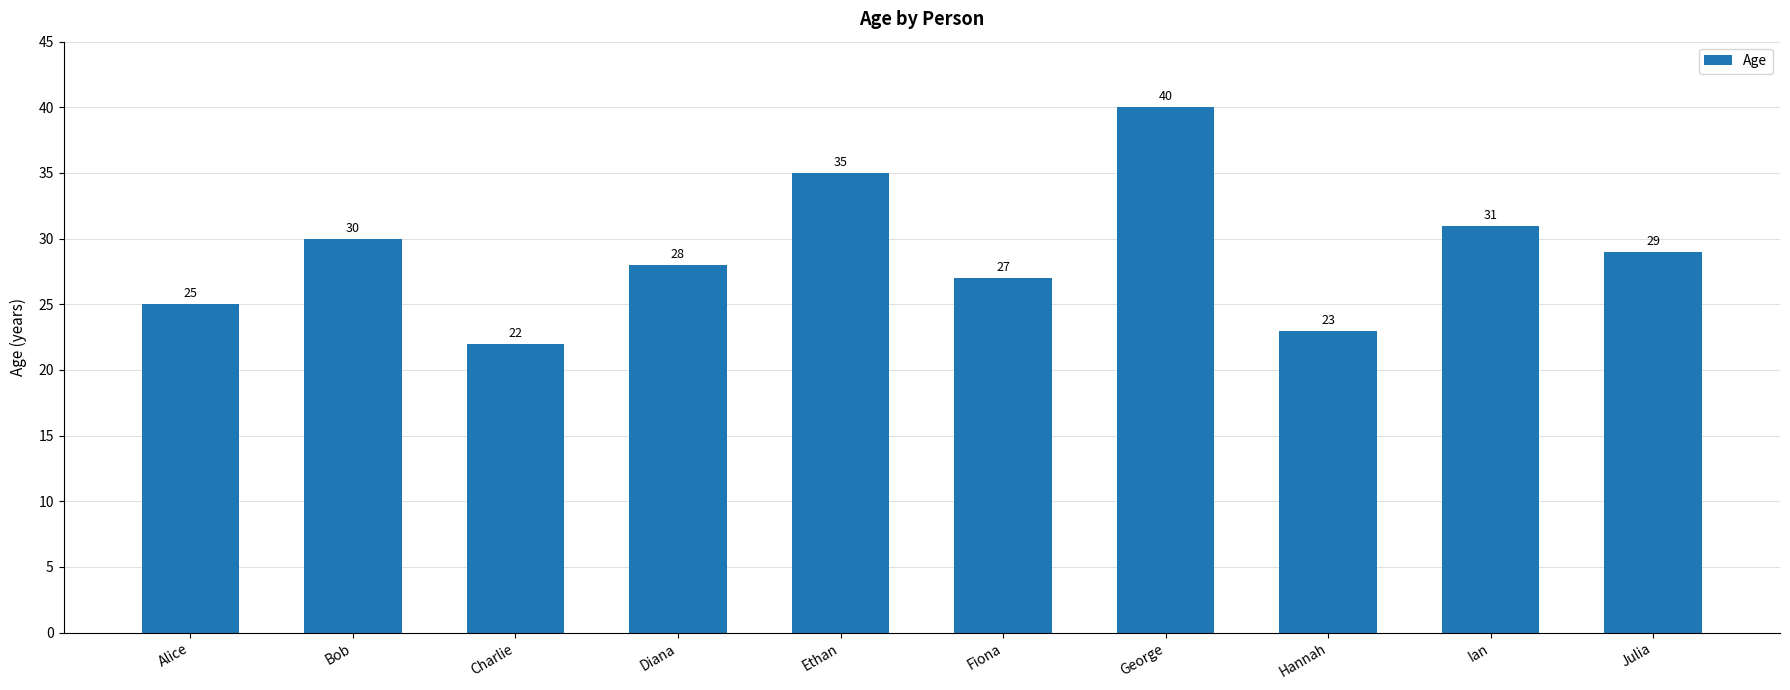

What is the average value?

29